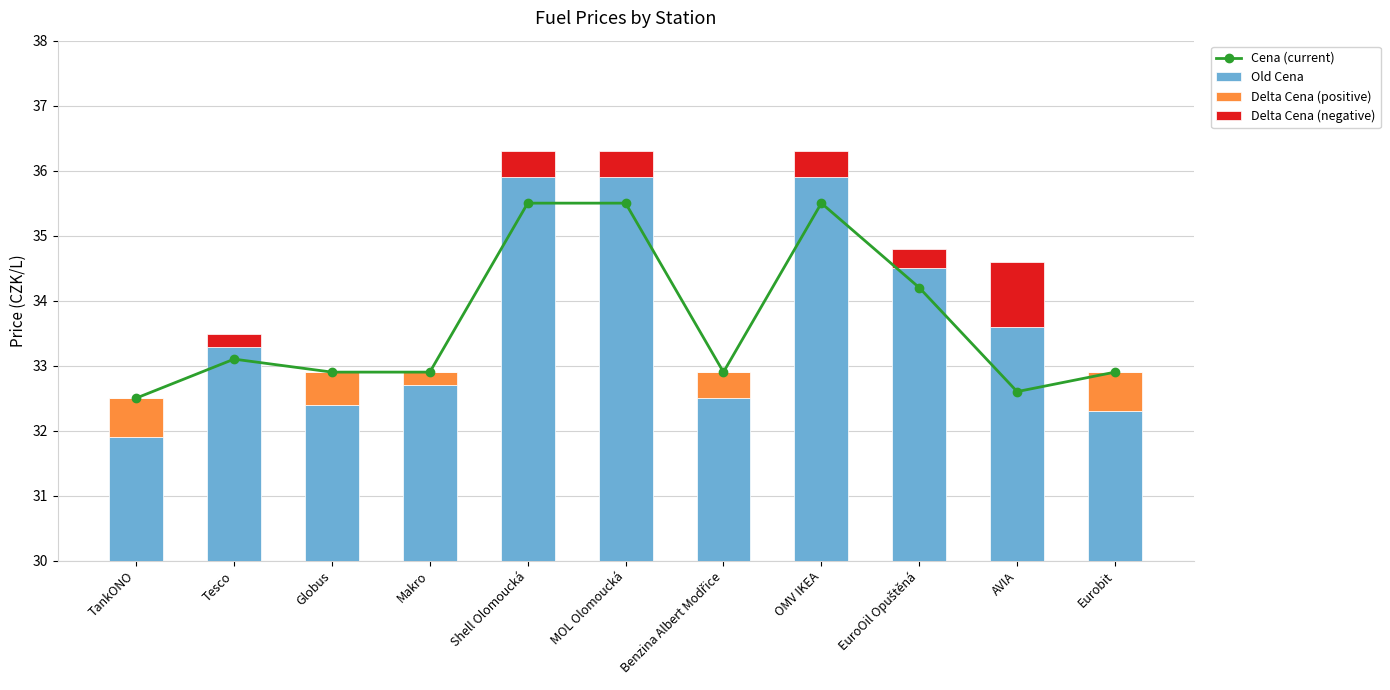

The Delta Cena (positive) series shows 0.0 at Tesco. True or false?

True